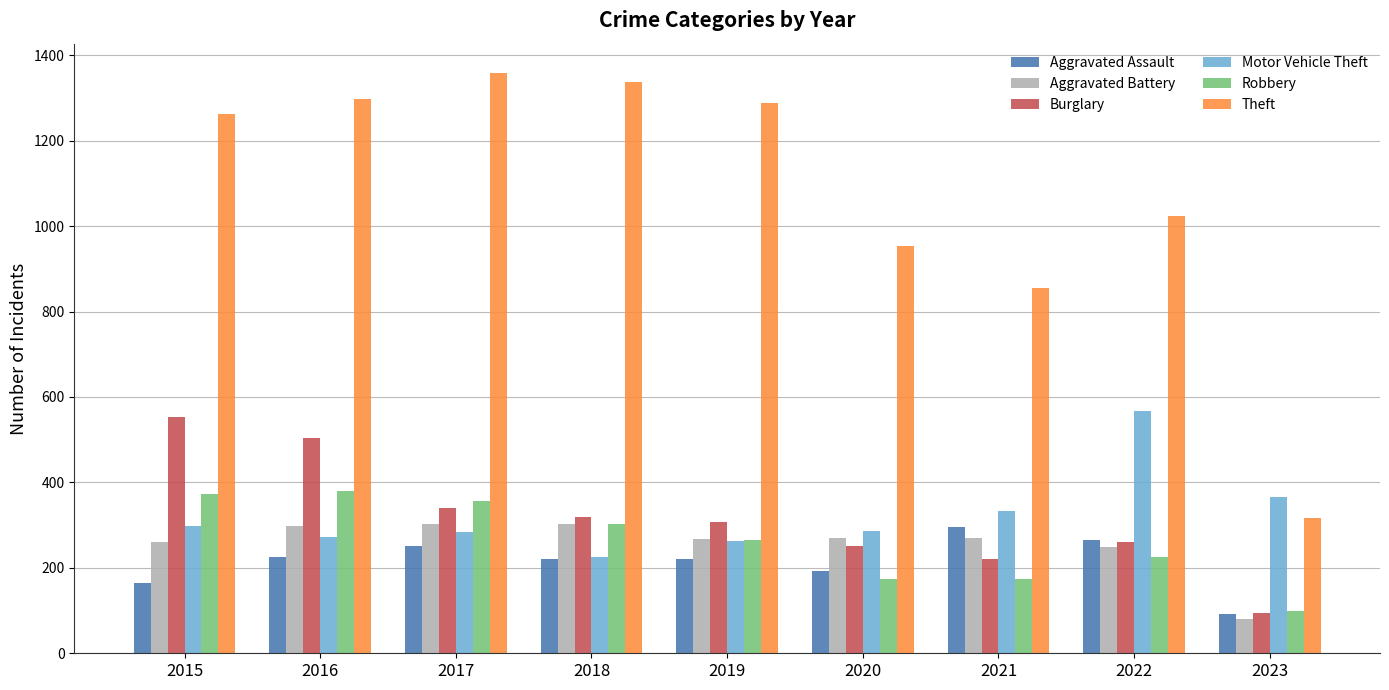

What is the value of the Theft bar at the 9th from the left?

317